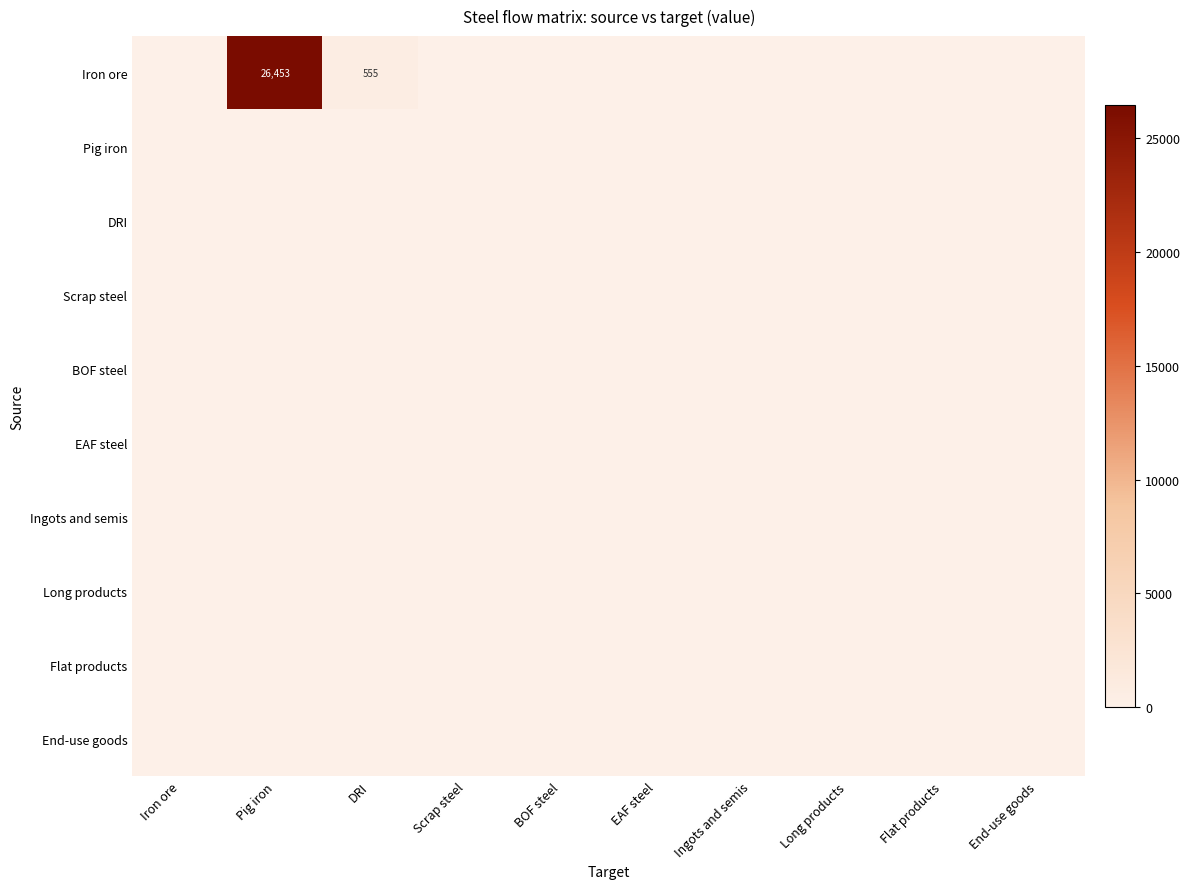

Rank the series by their maximum value, from highest to lowest.

Iron ore, Pig iron, DRI, Scrap steel, BOF steel, EAF steel, Ingots and semis, Long products, Flat products, End-use goods